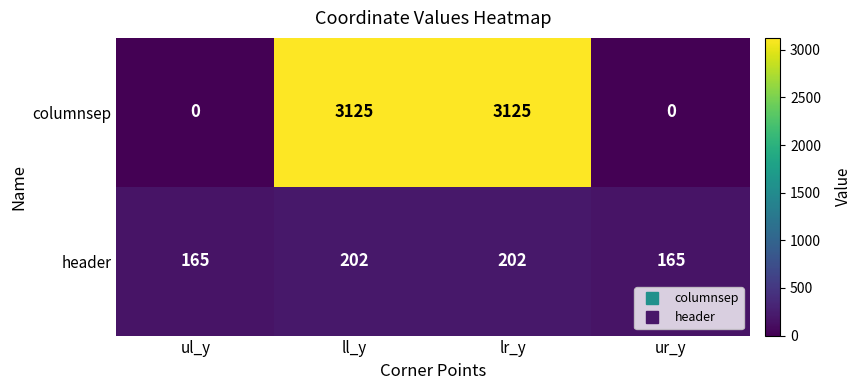

List the series in order of their peak value, highest first.

columnsep, header